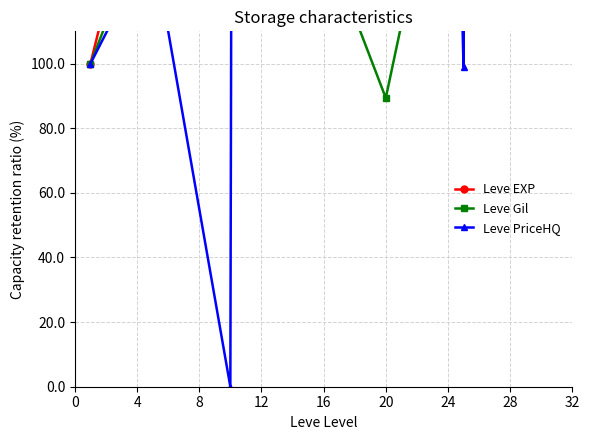

At which category is the sum across all series the highest?

12